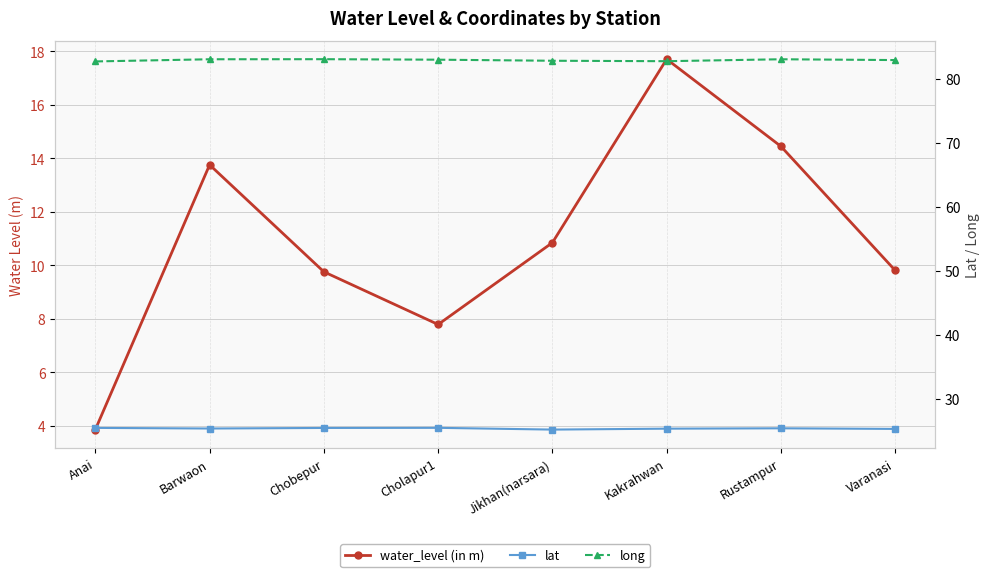

Between Jikhan(narsara) and Rustampur, which is larger?

Rustampur